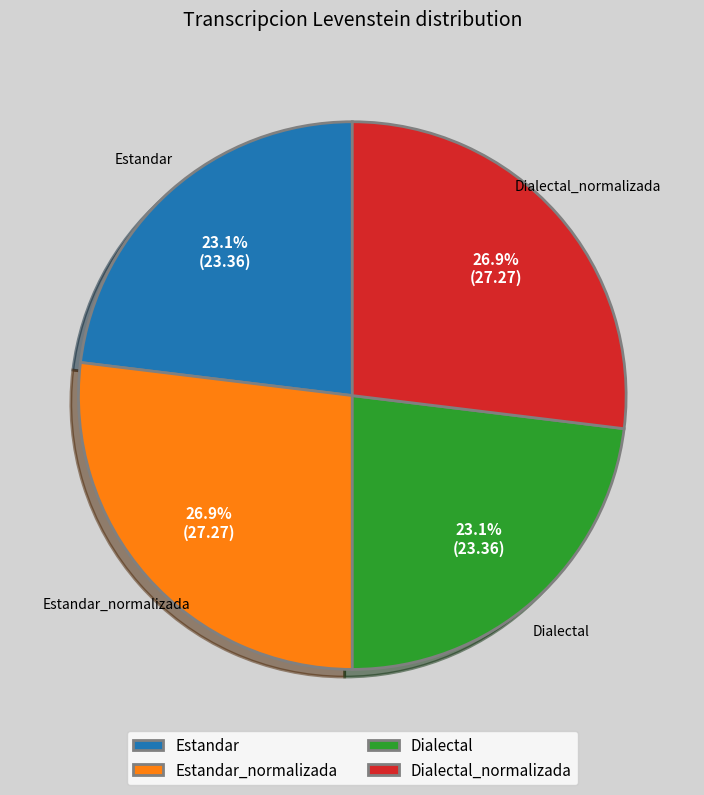

What portion of the pie excludes Dialectal_normalizada?

73.1%